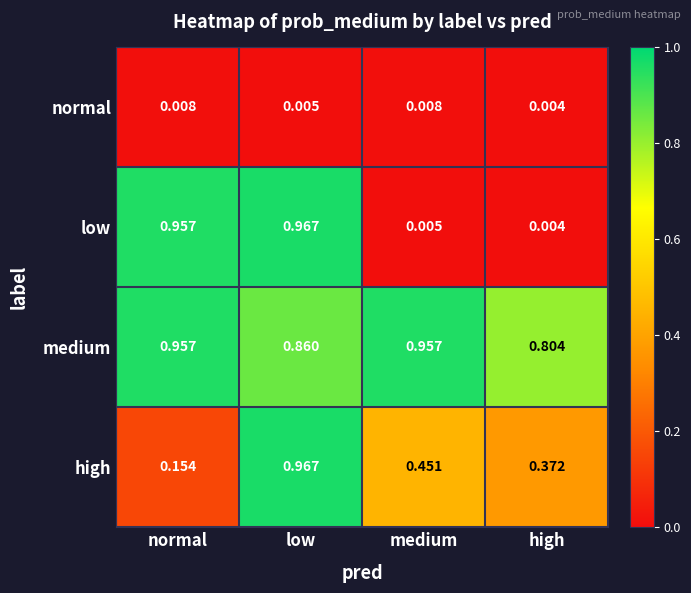

Where is medium nearest to the value 0?

high